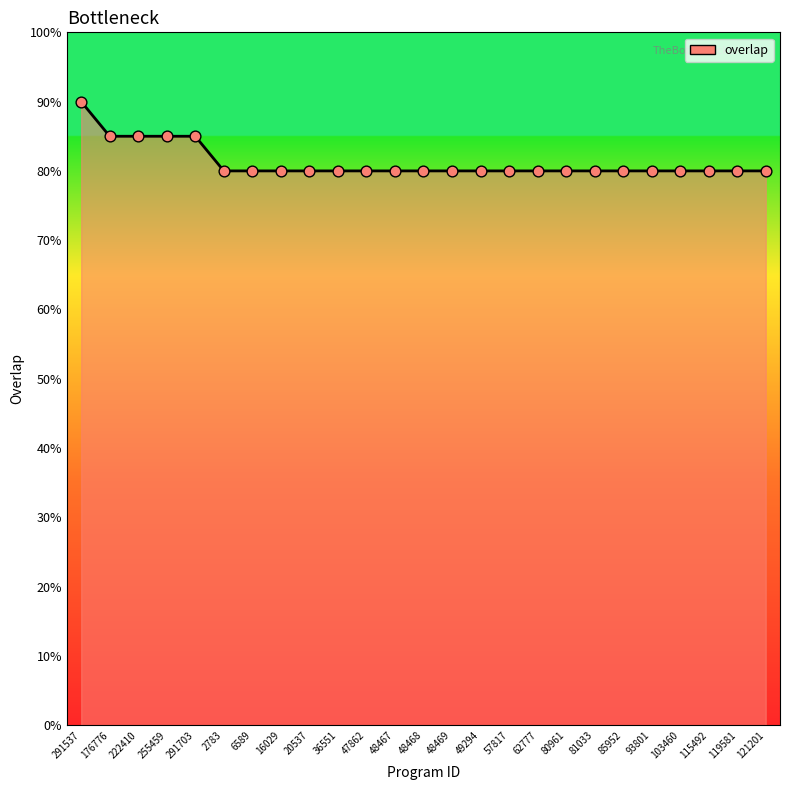

Which has a higher value, 6589 or 81033?

6589